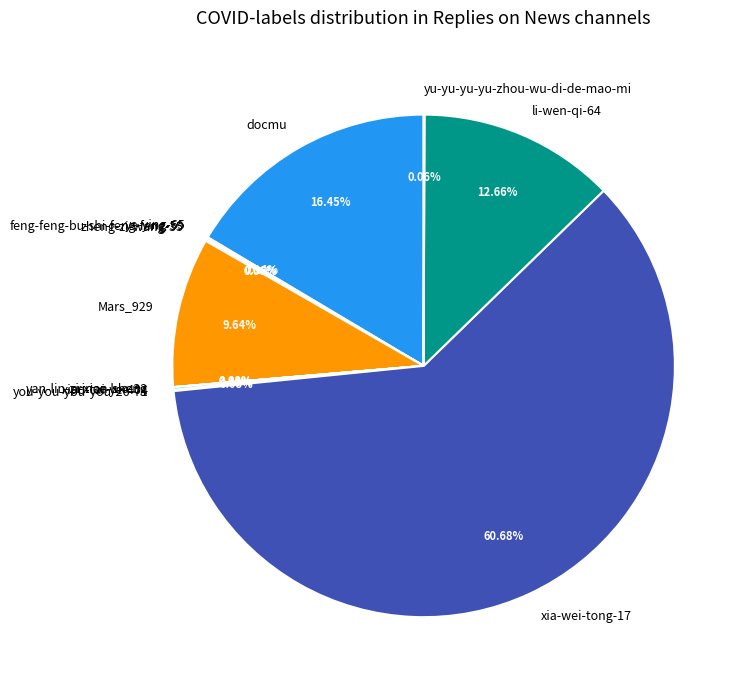

Which slice represents more than half of the pie?

xia-wei-tong-17